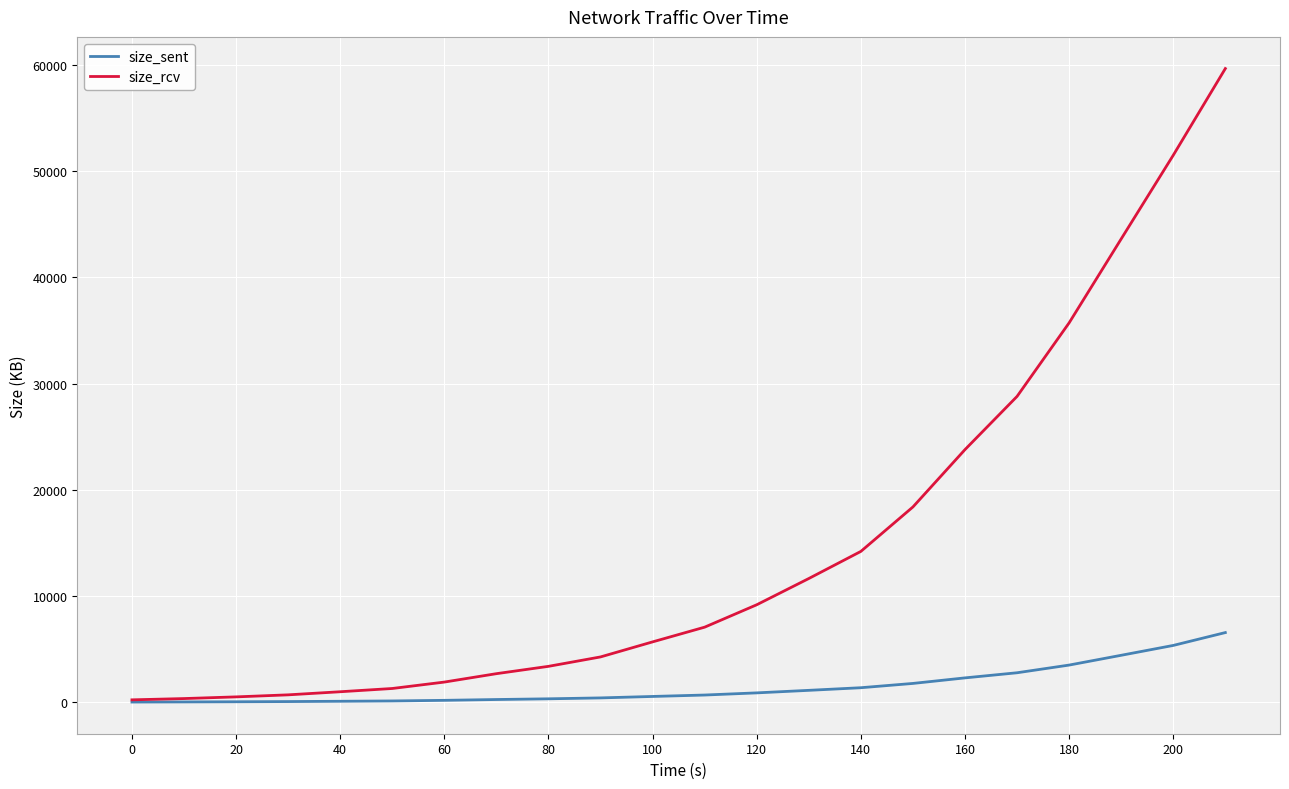

Does the chart display data point markers on the line(s)?

No